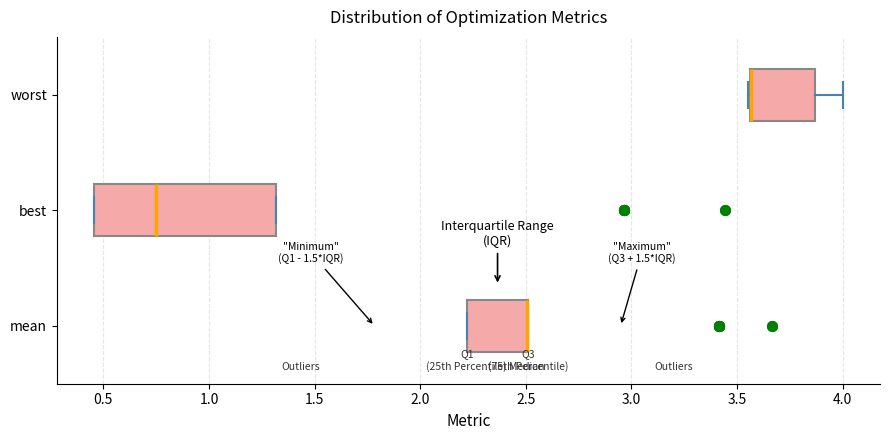

Reading bottom to top, read every box against the x-axis: the position of its median line, the range the box covers, and the ends of its whiskers. The values are not printed on the chart, so give them approximately, as read against the axis.

mean: median 2.50 (drawn on the box's right edge), box 2.20 to 2.50, whiskers 2.20 to 2.50
best: median 0.75, box 0.45 to 1.30, whiskers 0.45 to 1.30
worst: median 3.55 (drawn on the box's left edge), box 3.55 to 3.85, whiskers 3.55 to 4.00